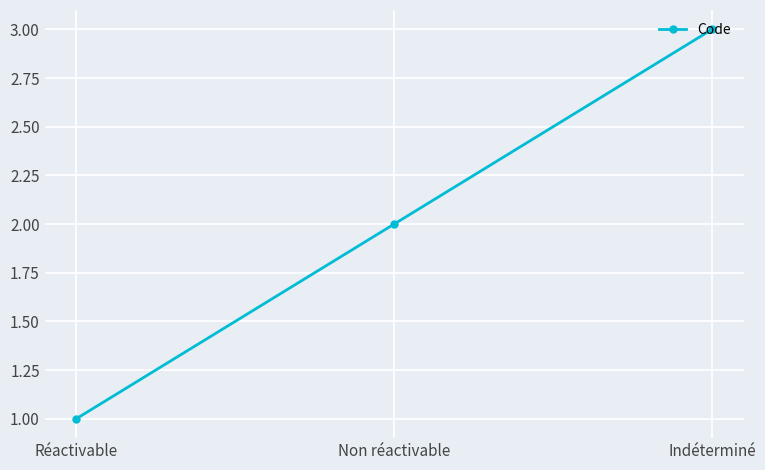

What value does the data have at Non réactivable?

2